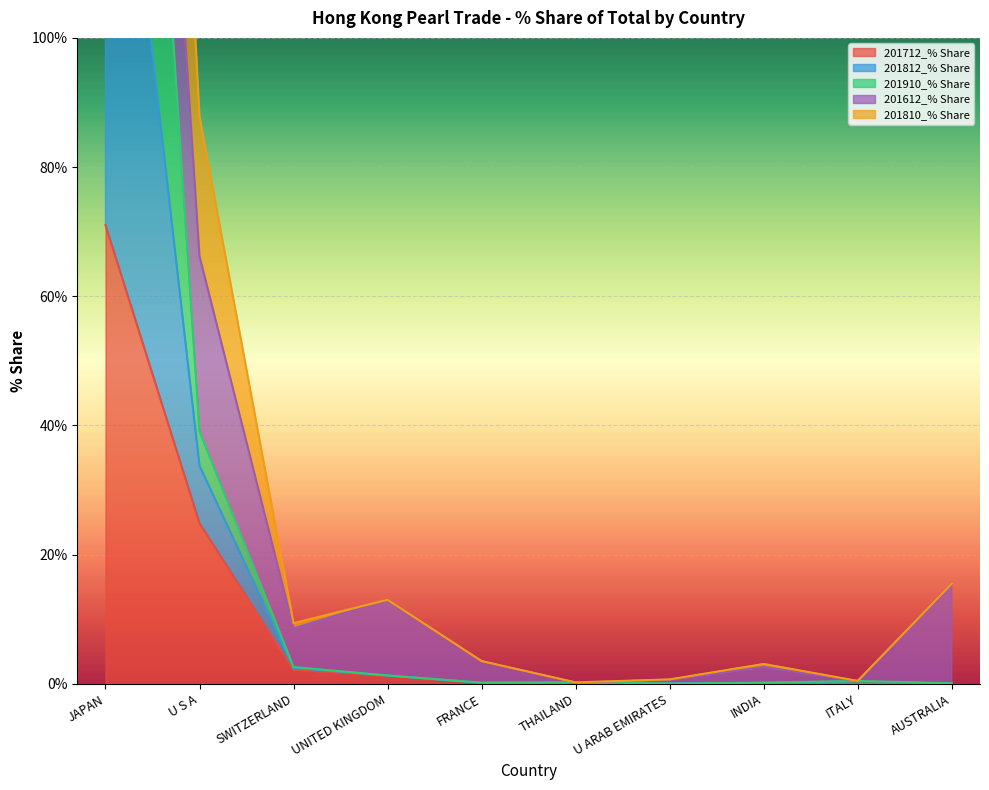

The value of 201812_% Share at U ARAB EMIRATES is 0.1. True or false?

False